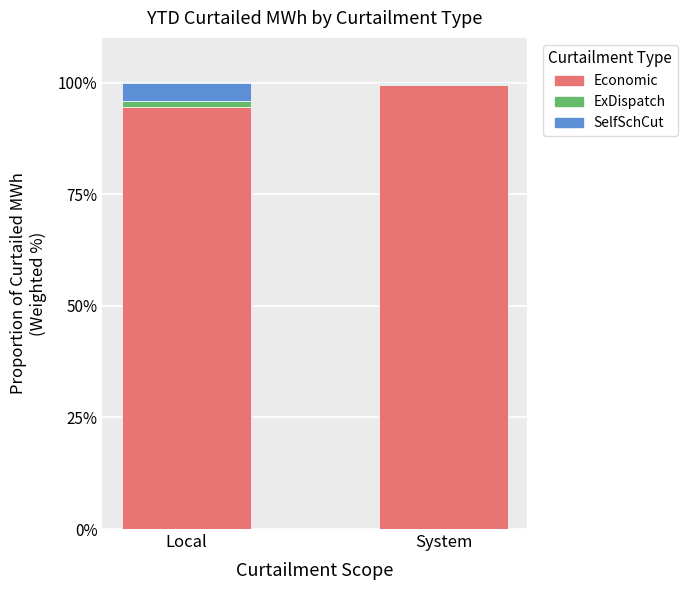

What is the sum of all Economic values?

193.9